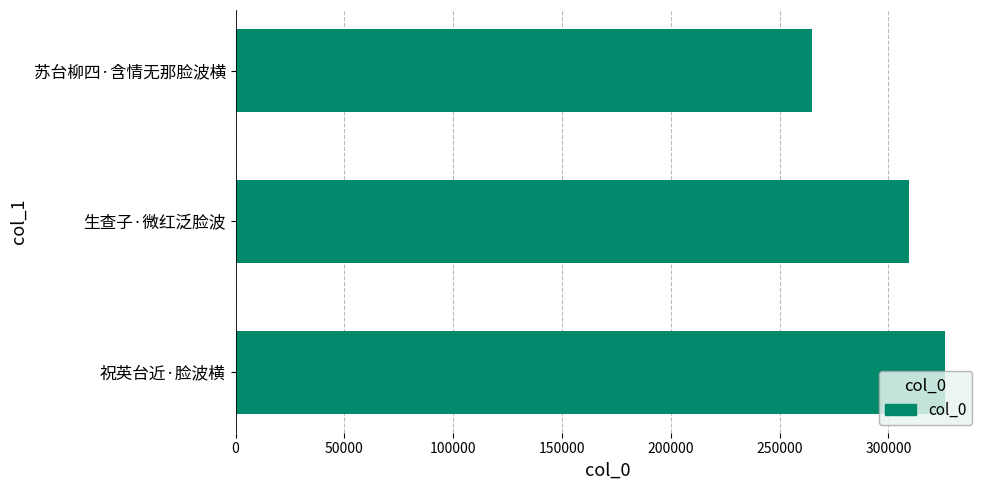

The chart shows a value of 309564 at 生查子·微红泛脸波. True or false?

True